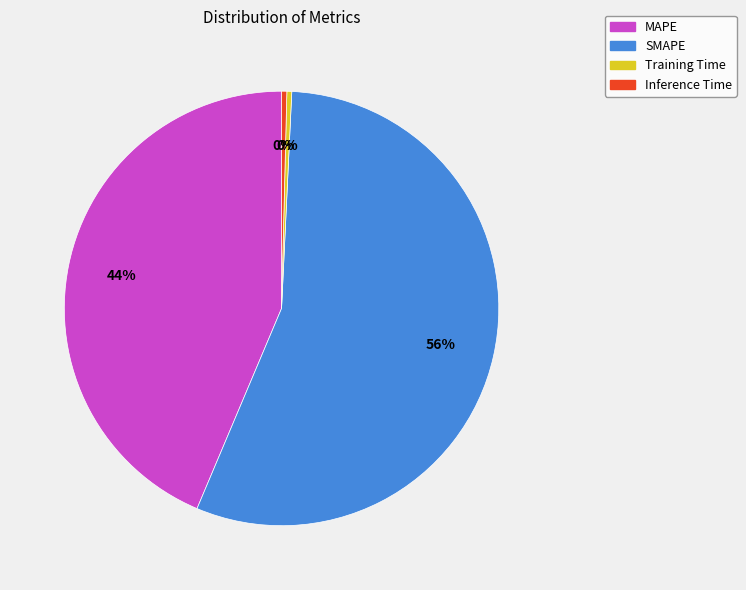

True or false: MAPE accounts for 38% of the total.

False